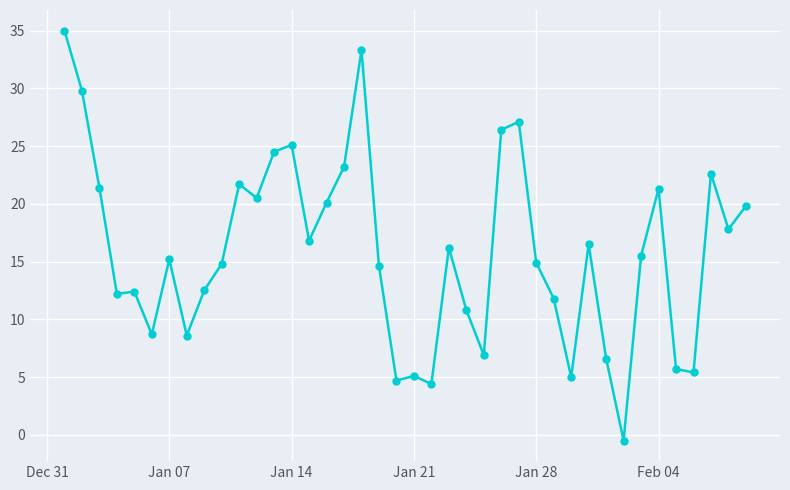

What is the sum of all values?

634.4